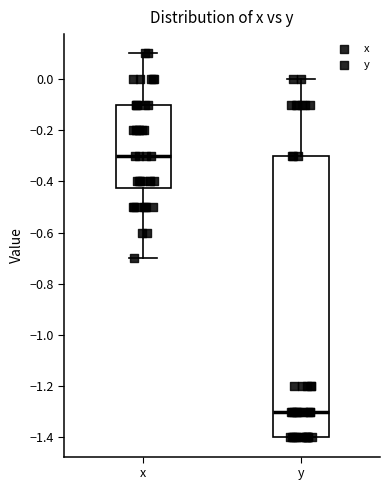

Reading left to right, transcribe this box plot: for each box, give where its median line is, the range the box spans, and where its two whiskers end, as read against the y-axis. The values are not printed on the chart, so give them approximately, as read against the axis.

x: median -0.30, box -0.42 to -0.10, whiskers -0.70 to 0.10
y: median -1.30, box -1.40 to -0.30, whiskers -1.40 to 0.00